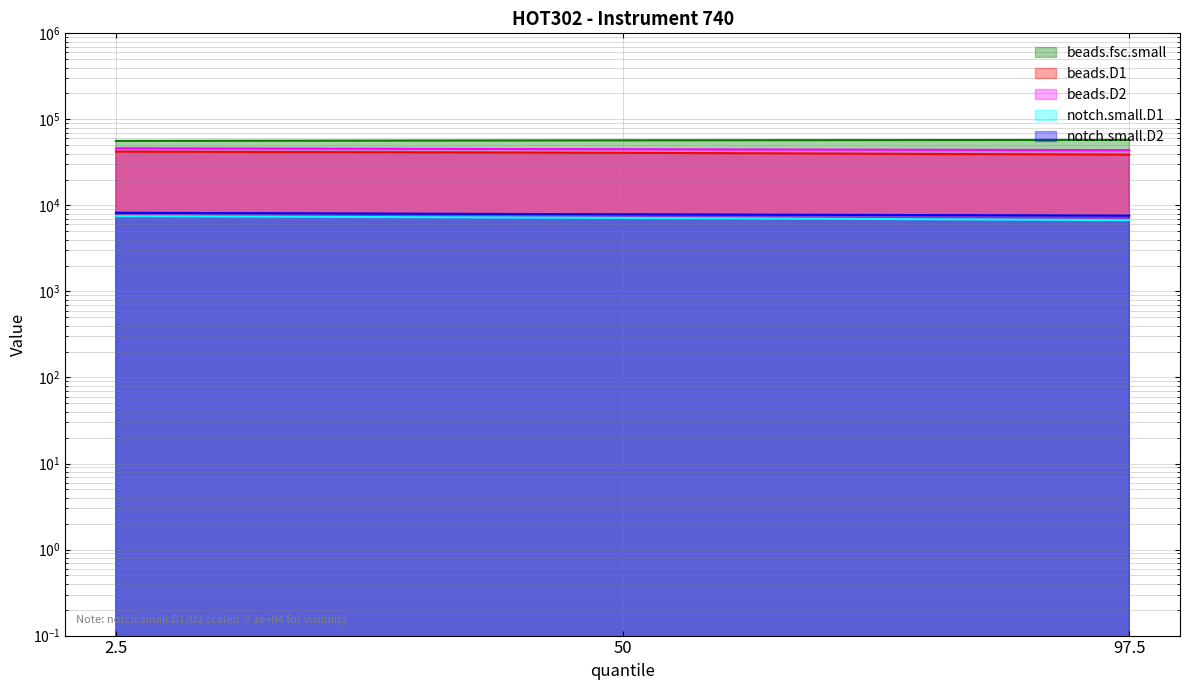

What is the label of the 3rd point from the left?

97.5